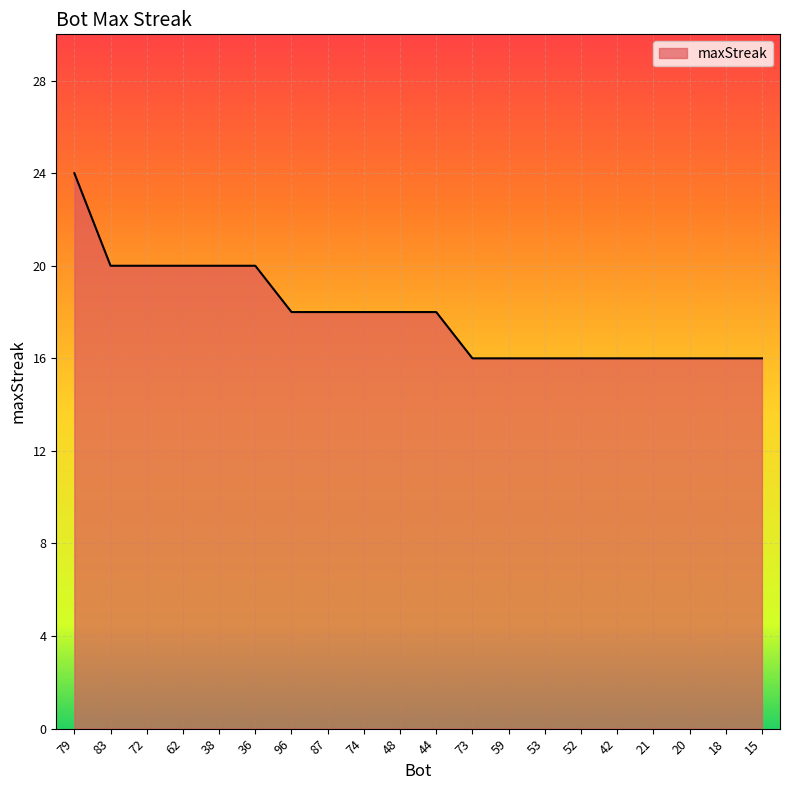

Is it true that the value at 96 is 18?

True